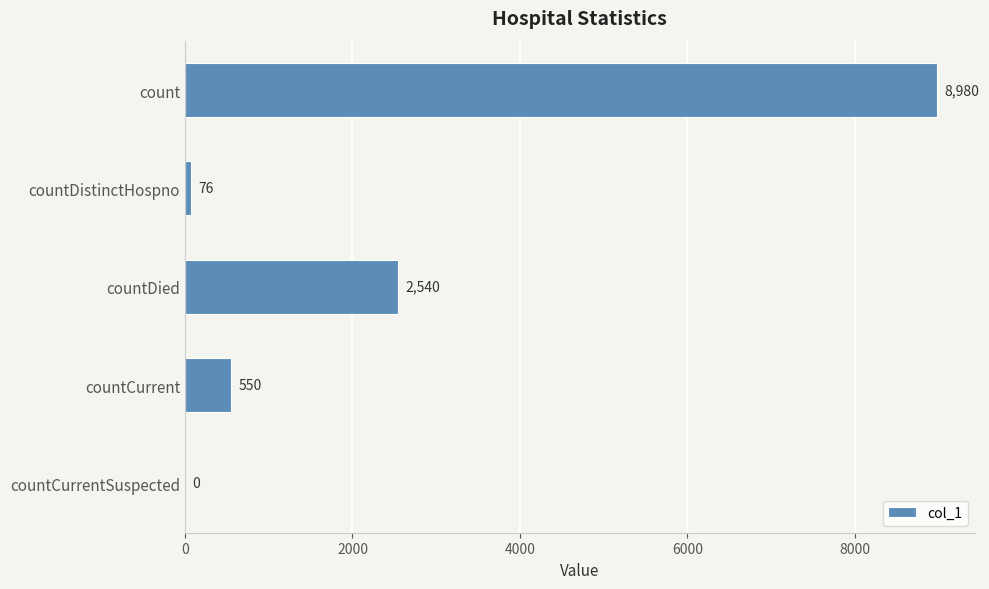

Which has a higher value, countDied or countCurrent?

countDied